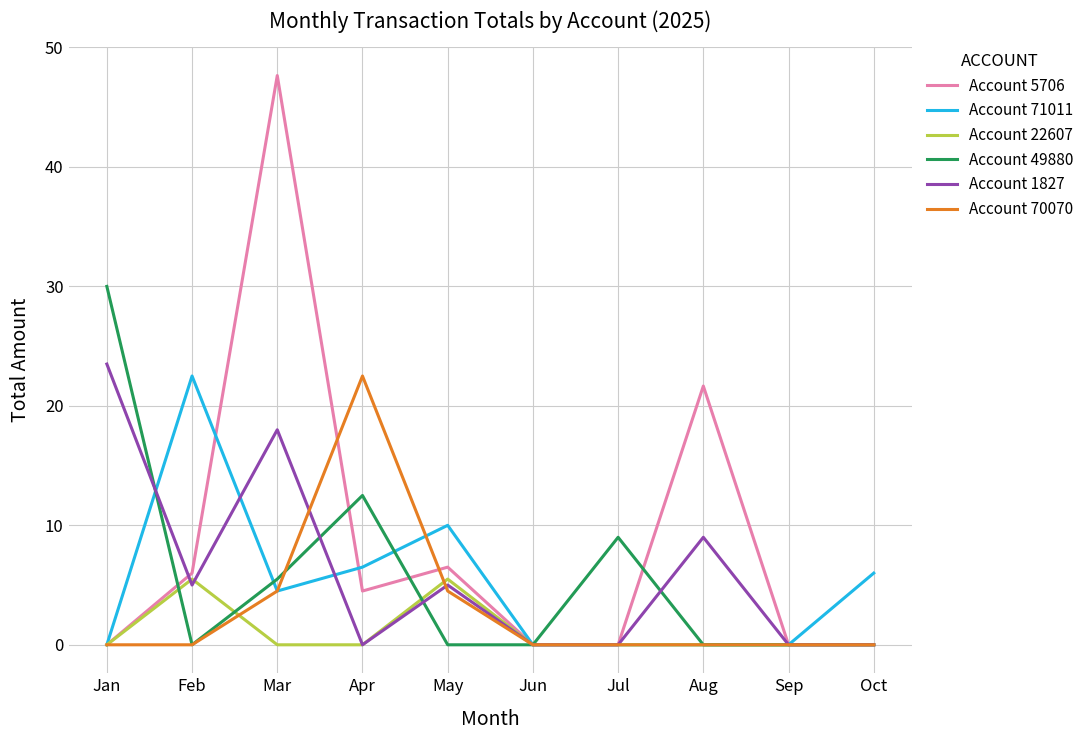

What is the average value of the Account 5706 series?

8.6